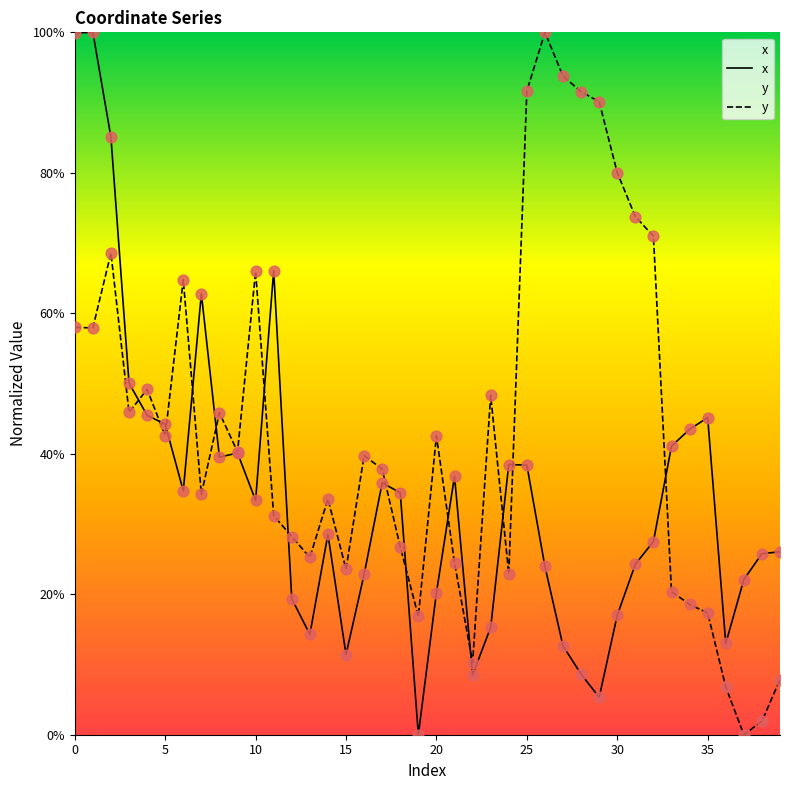

Which series contains the lowest Y value?

x